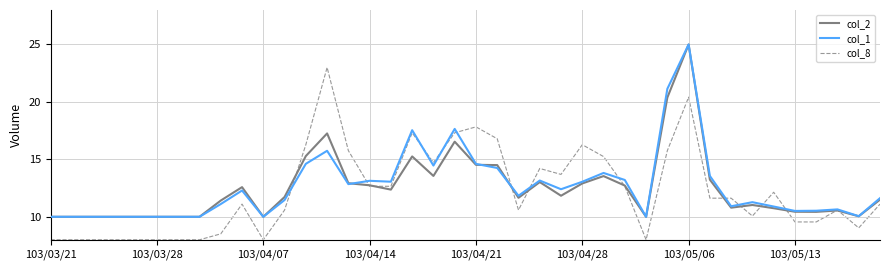

What is the highest value of the col_8 series?

23.0